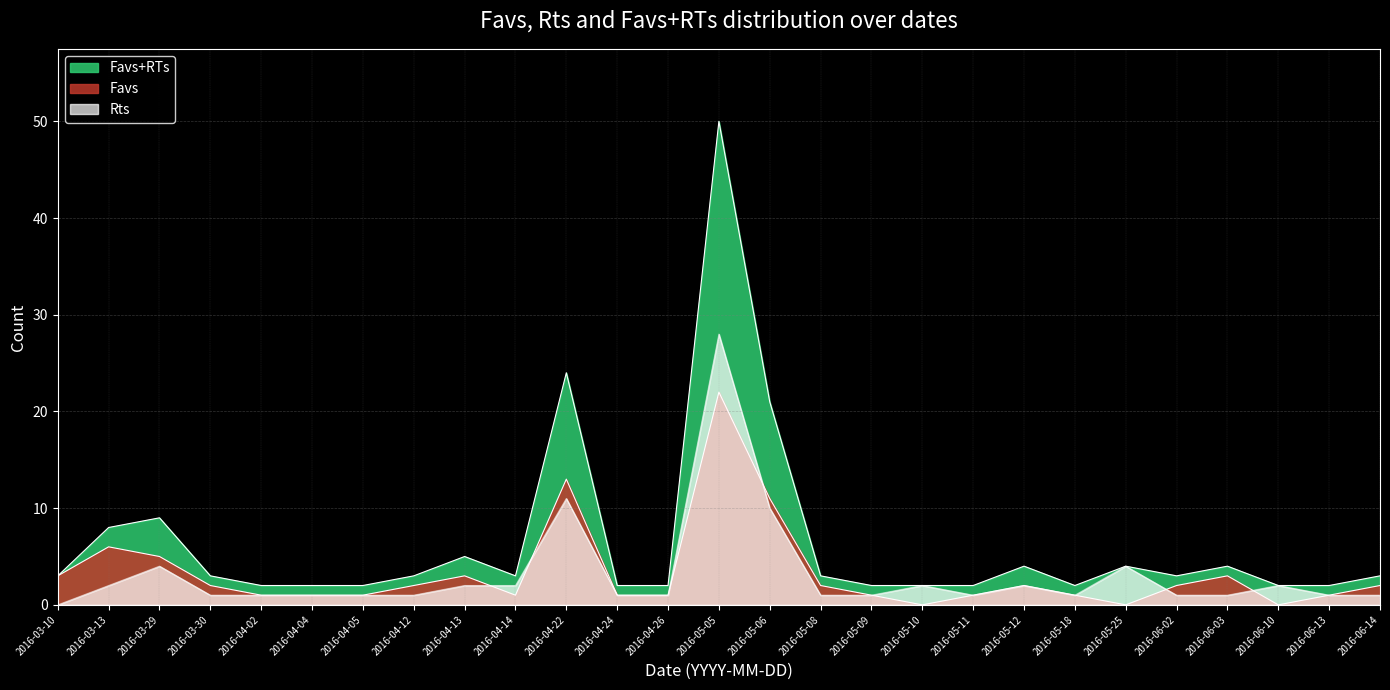

What is the difference between the maximum and second lowest values in the Favs_RTs series?

48